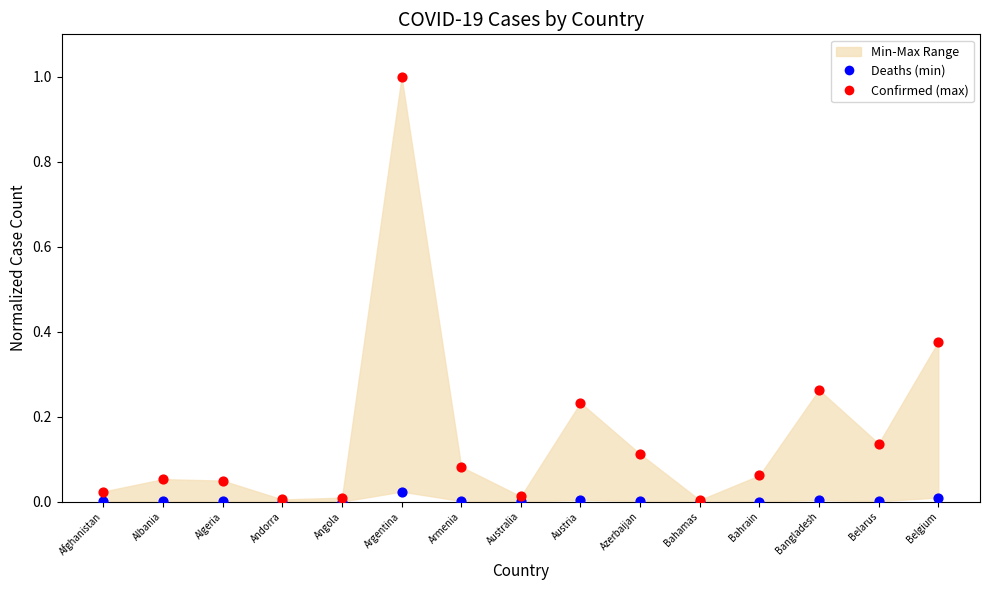

Which series contains the lowest Y value?

Deaths (min)